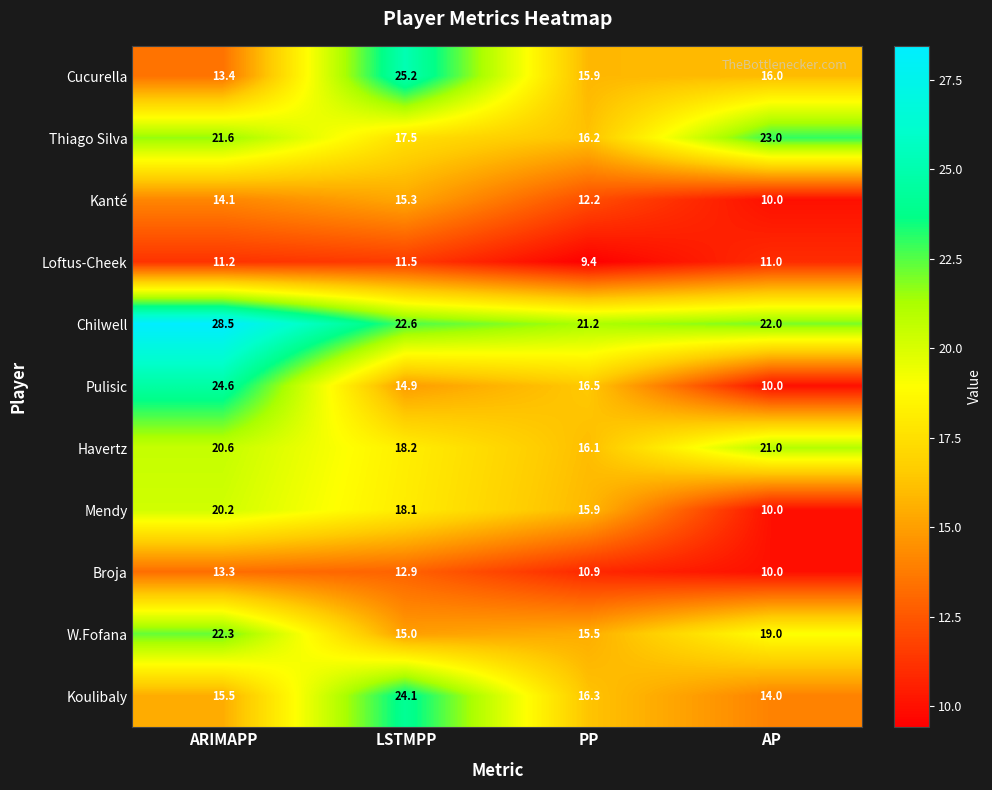

List the series in order of their peak value, lowest first.

Loftus-Cheek, Broja, Kanté, Mendy, Havertz, W.Fofana, Thiago Silva, Koulibaly, Pulisic, Cucurella, Chilwell